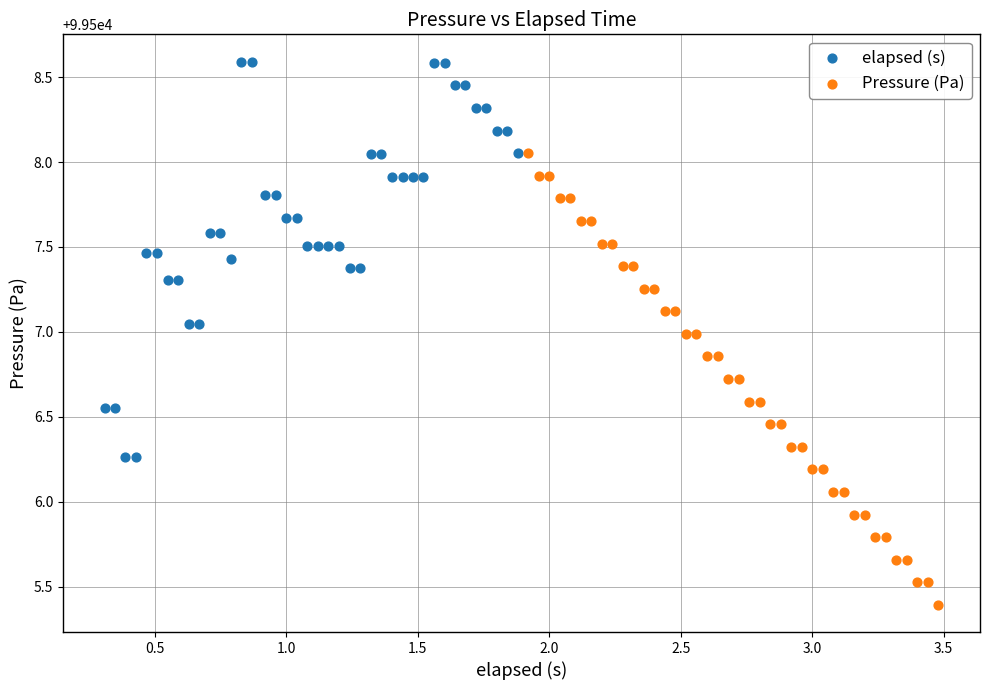

Which series has the widest spread of Y values?

Pressure (Pa)